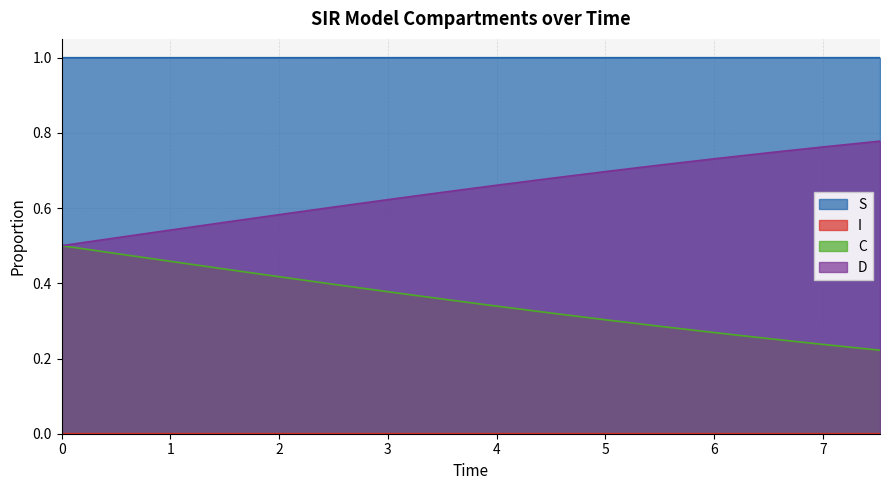

The value of I at 11 is 0.0. True or false?

False